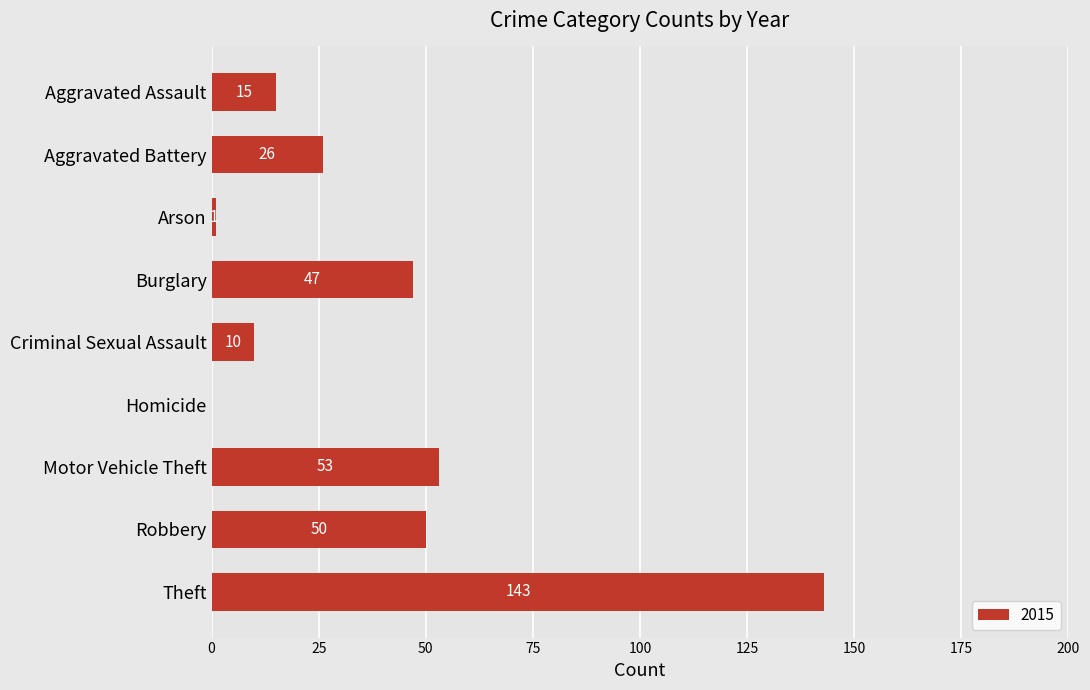

What is the sum of the values at Aggravated Battery and Motor Vehicle Theft?

79